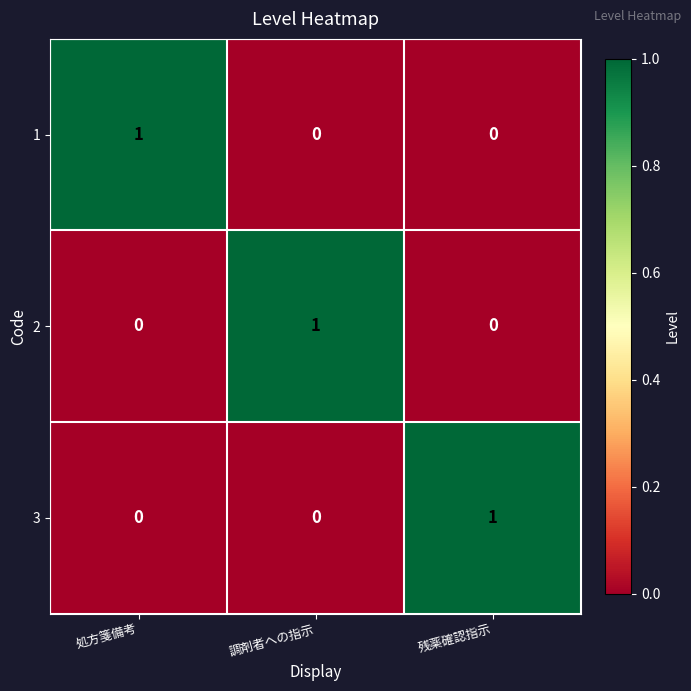

At how many categories does at least one series exceed 0?

3